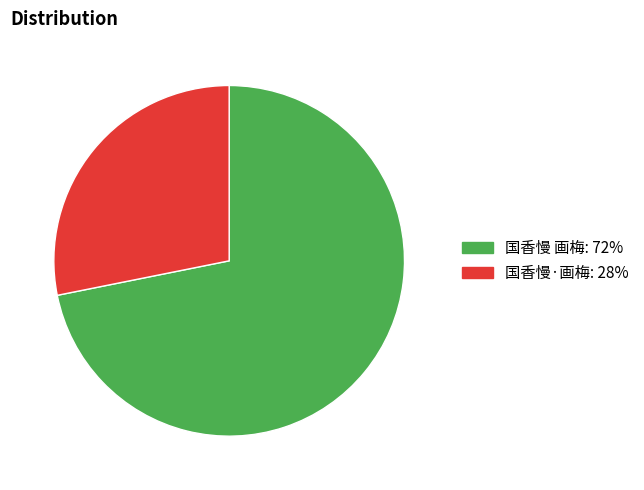

Is the sum of 国香慢 画梅: 72% and 国香慢·画梅: 28% greater than half?

Yes